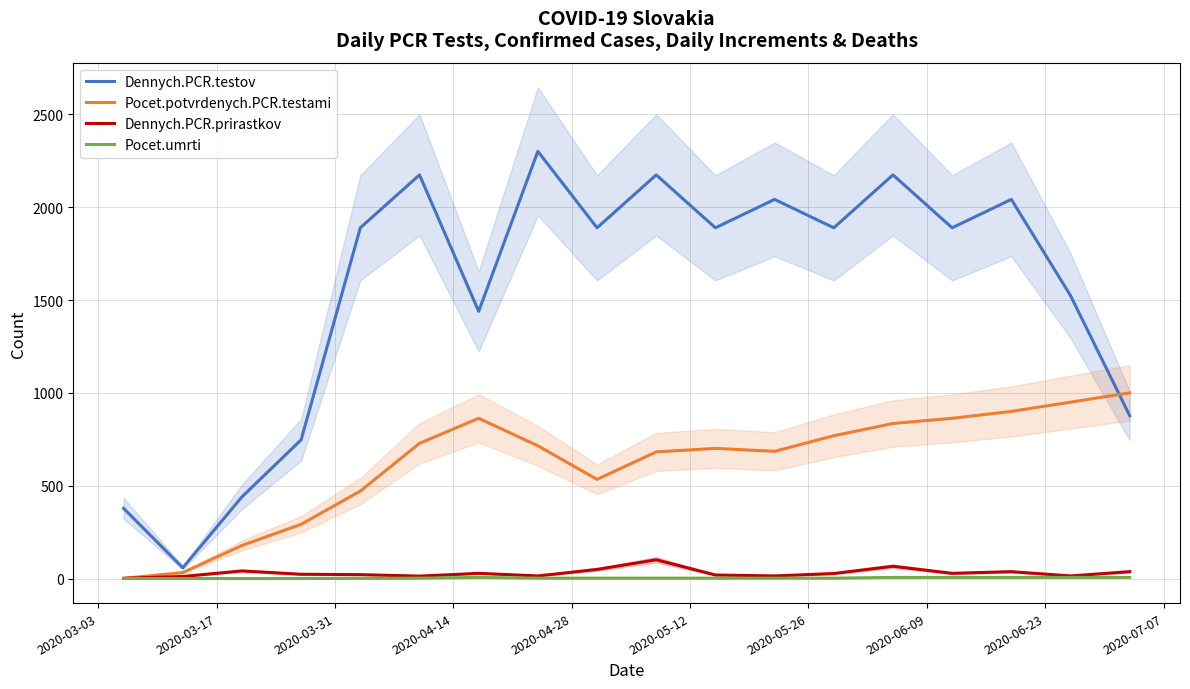

How many data points does each series have?

18